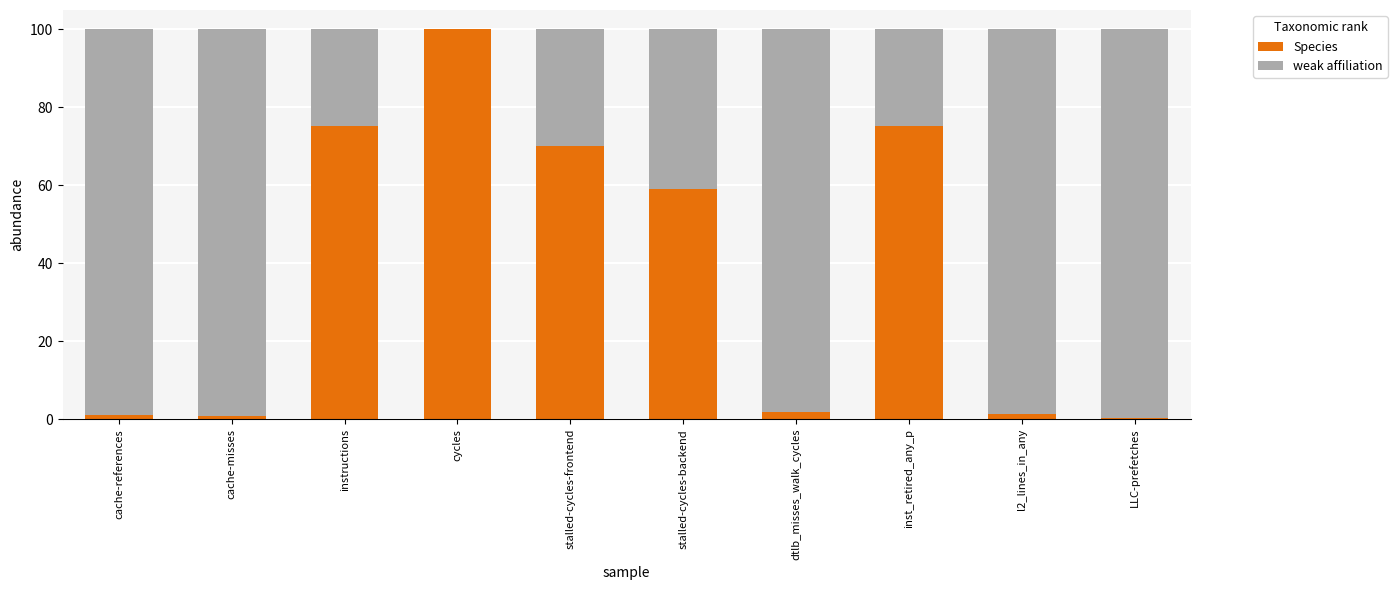

Are the bars horizontal?

No